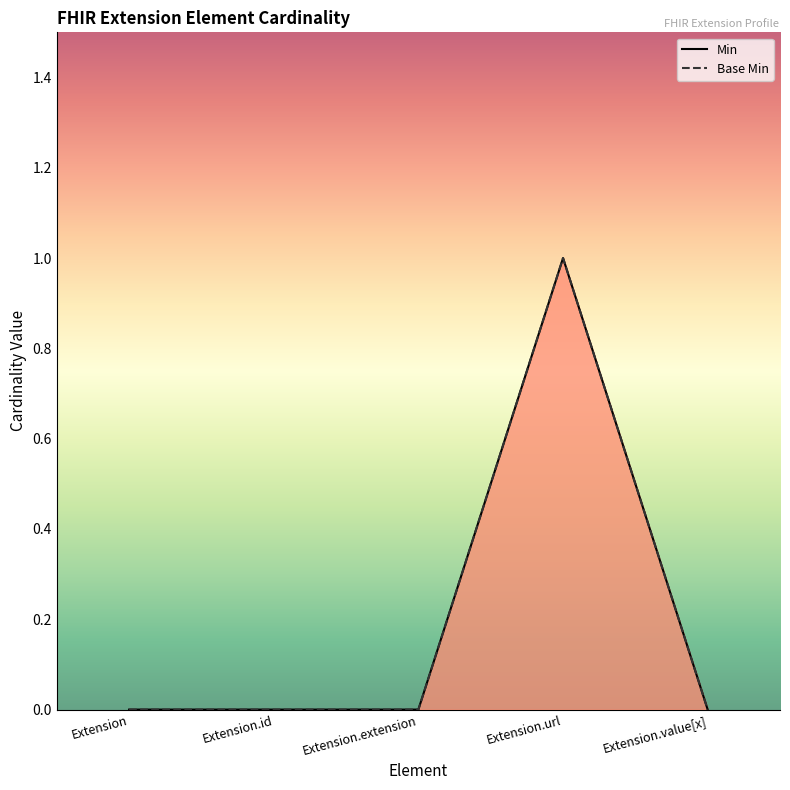

At Extension.value[x], list the series in order from largest to smallest.

Min, Base Min